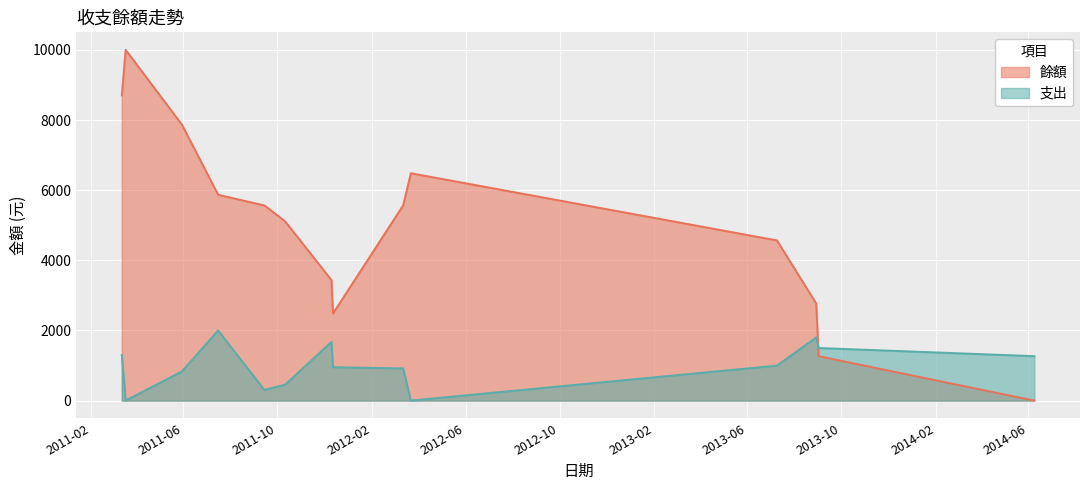

Reading left to right, extract all data points from this chart.

8700	10000	7868	5868	5565	5109	3436	2483	5565	6483	4567	2767	1267	0